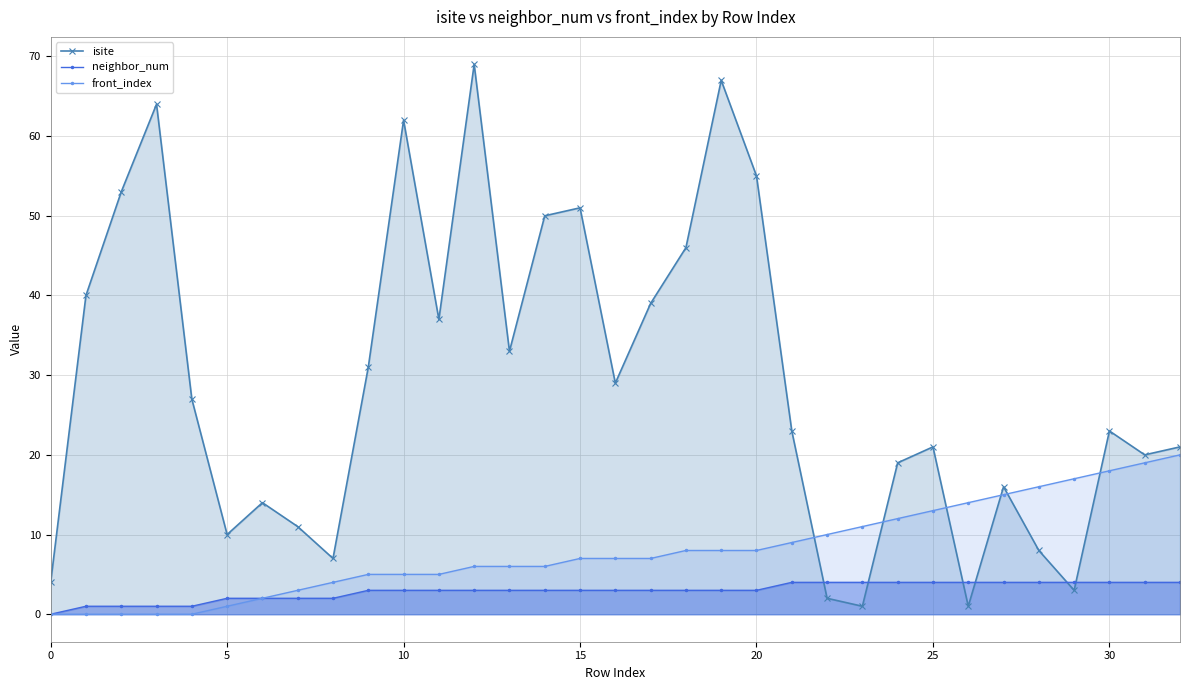

The value of isite at 21 is 38. True or false?

False